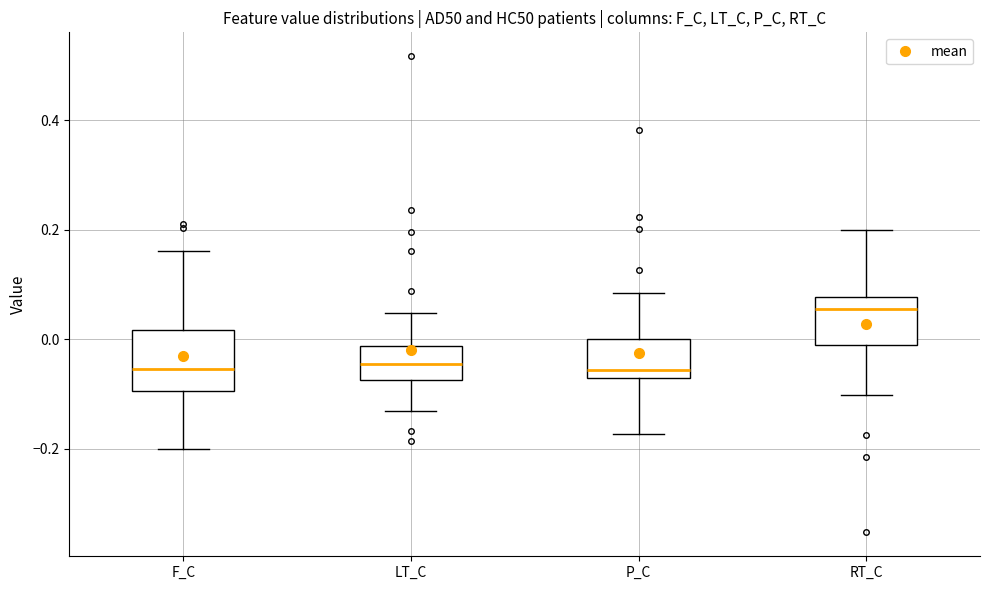

Which box is the tallest, from its lower edge to its upper edge?

F_C